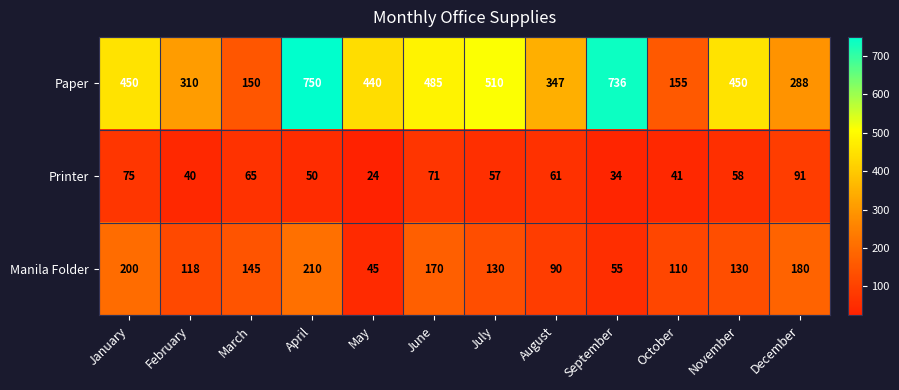

Which series has the widest spread of values?

Paper